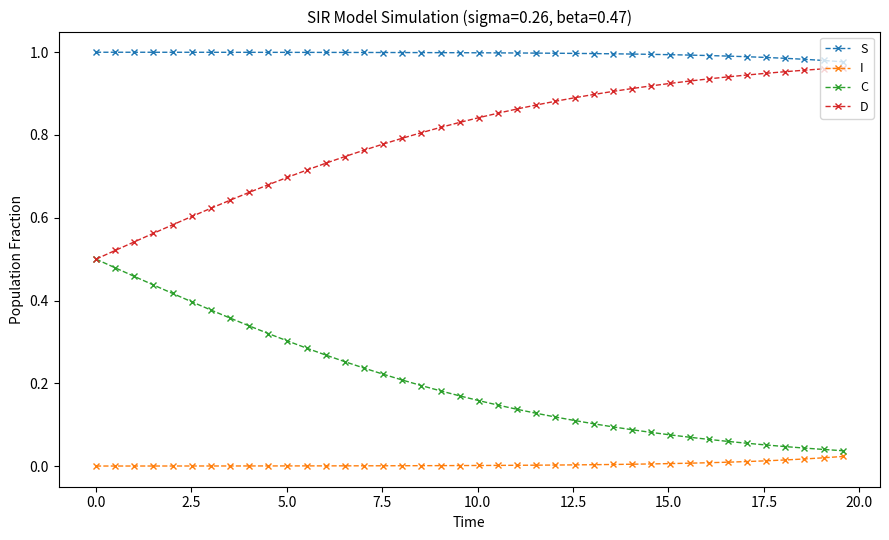

List the series in order of their overall mean, lowest first.

I, C, D, S